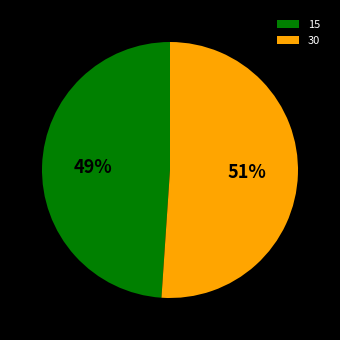

Is the sum of 15 and 30 greater than half?

Yes